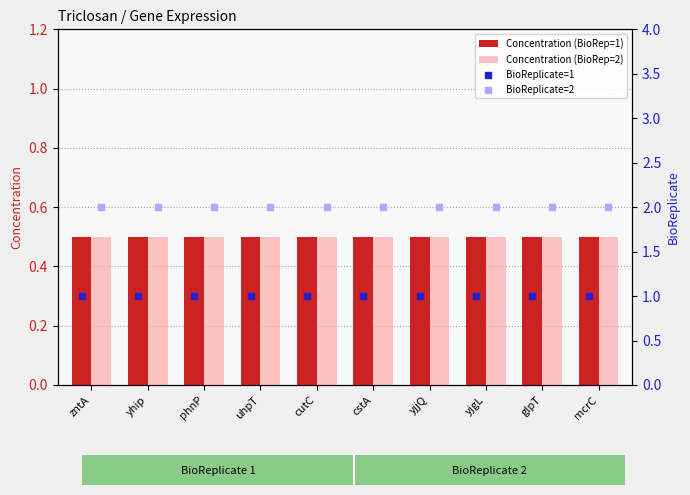

At which category is the sum across all series the highest?

zntA